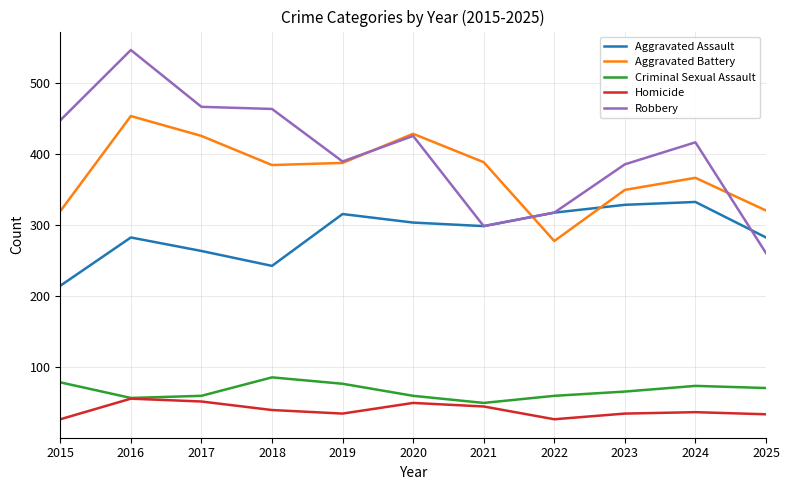

The value of Criminal Sexual Assault at 2020 is 60. True or false?

True